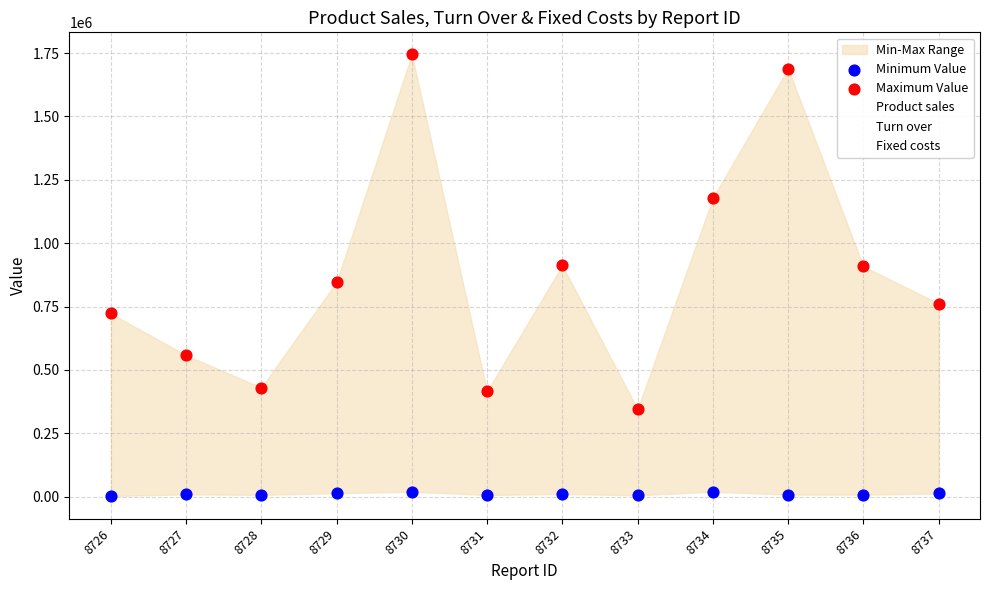

Which series has the largest Y range (max minus min)?

Maximum Value